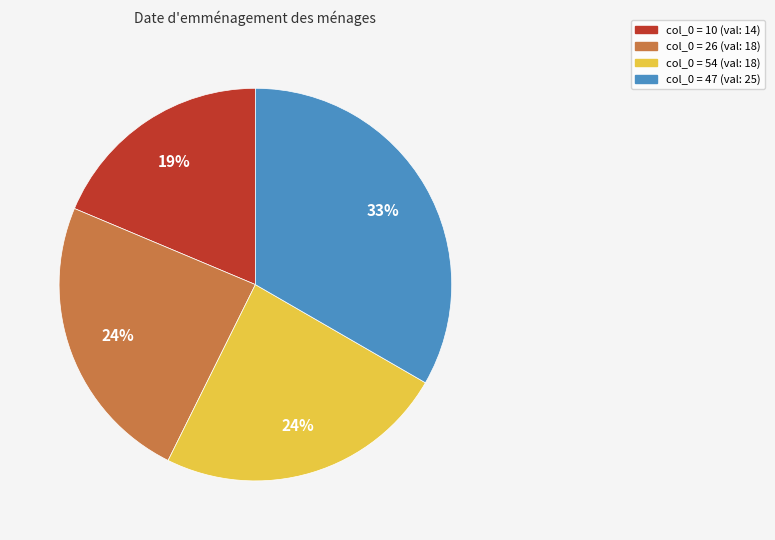

Do col_0 = 54 (val: 18) and col_0 = 26 (val: 18) together represent more than half of the pie?

No